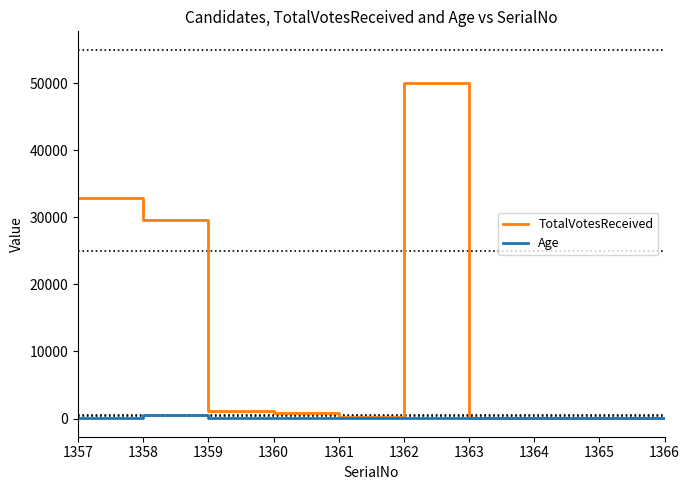

Which series has the largest range (max minus min)?

TotalVotesReceived